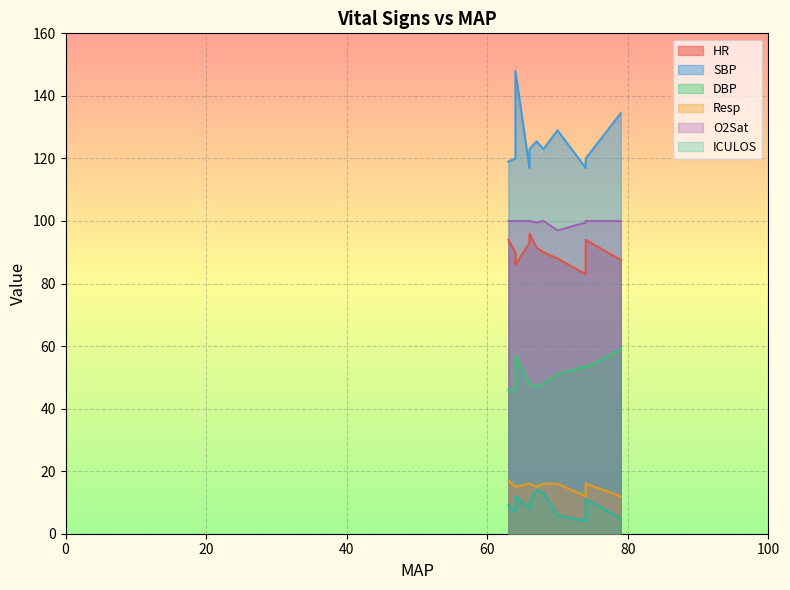

Which category has the lowest value across all series?

74